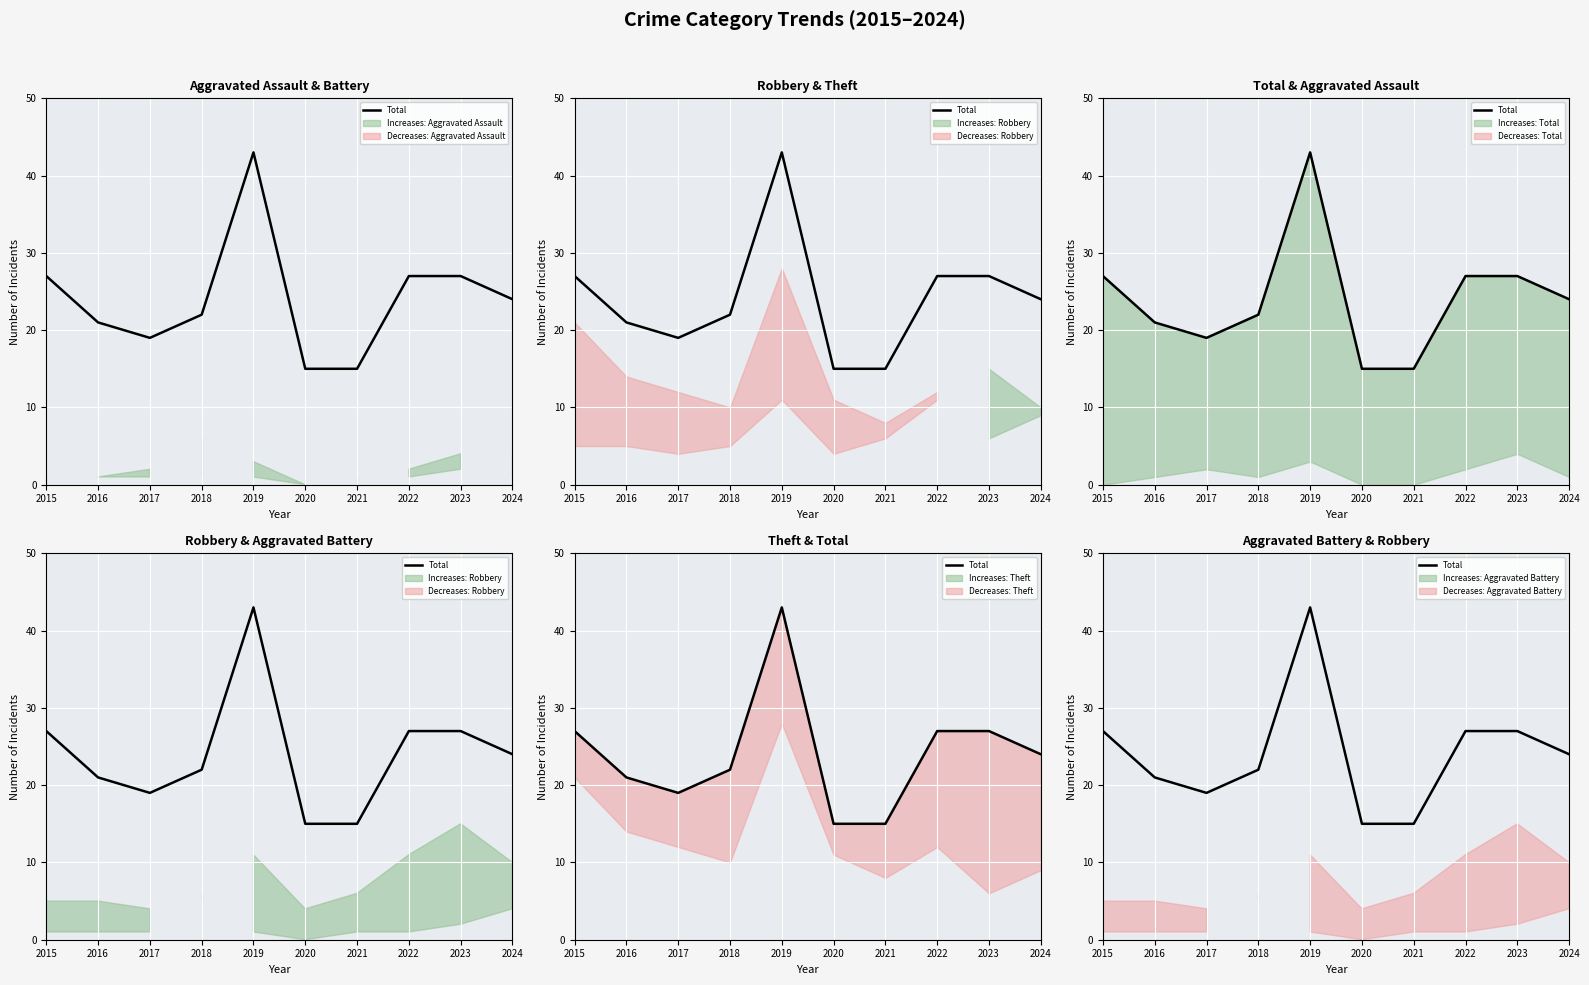

What is the difference between the second highest and minimum values?

12